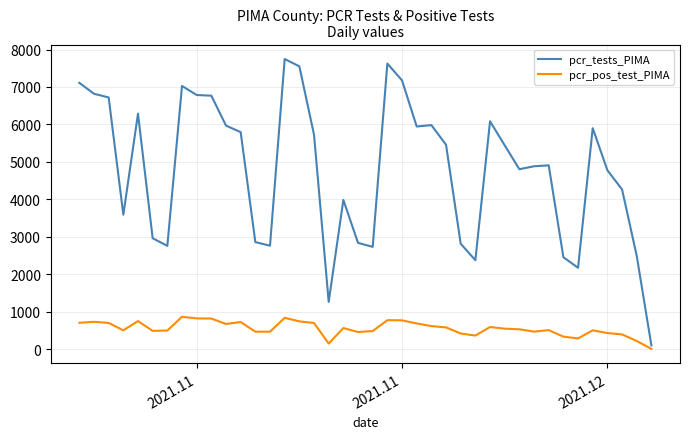

True or false: pcr_tests_PIMA and pcr_pos_test_PIMA cross at least once.

False